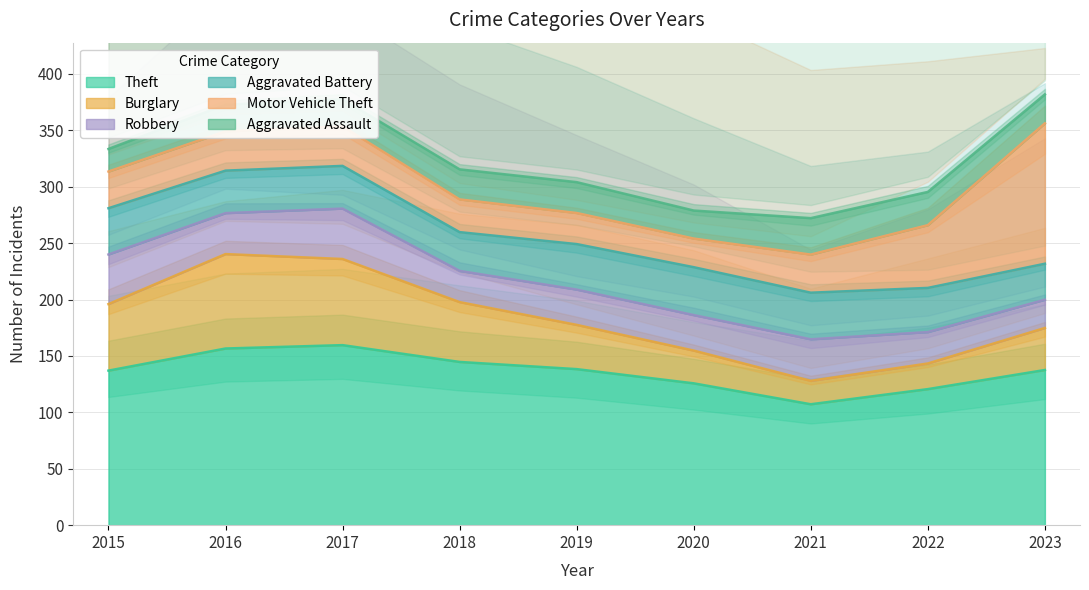

How many lines are shown in the chart?

6